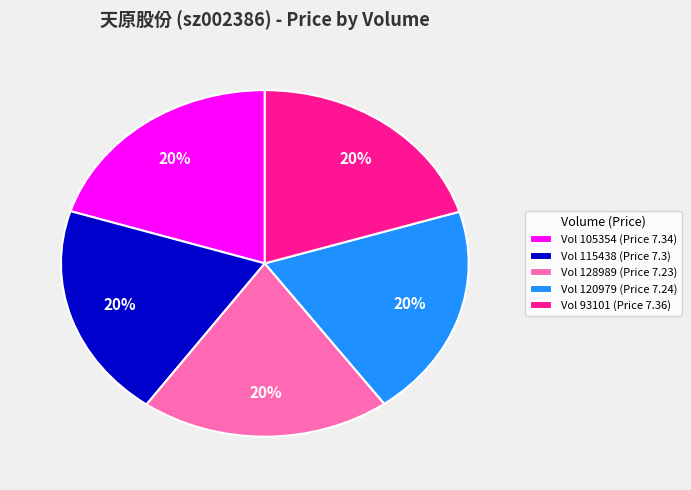

What is the ratio of the value at Vol 120979 (Price 7.24) to the value at Vol 115438 (Price 7.3)?

1.0